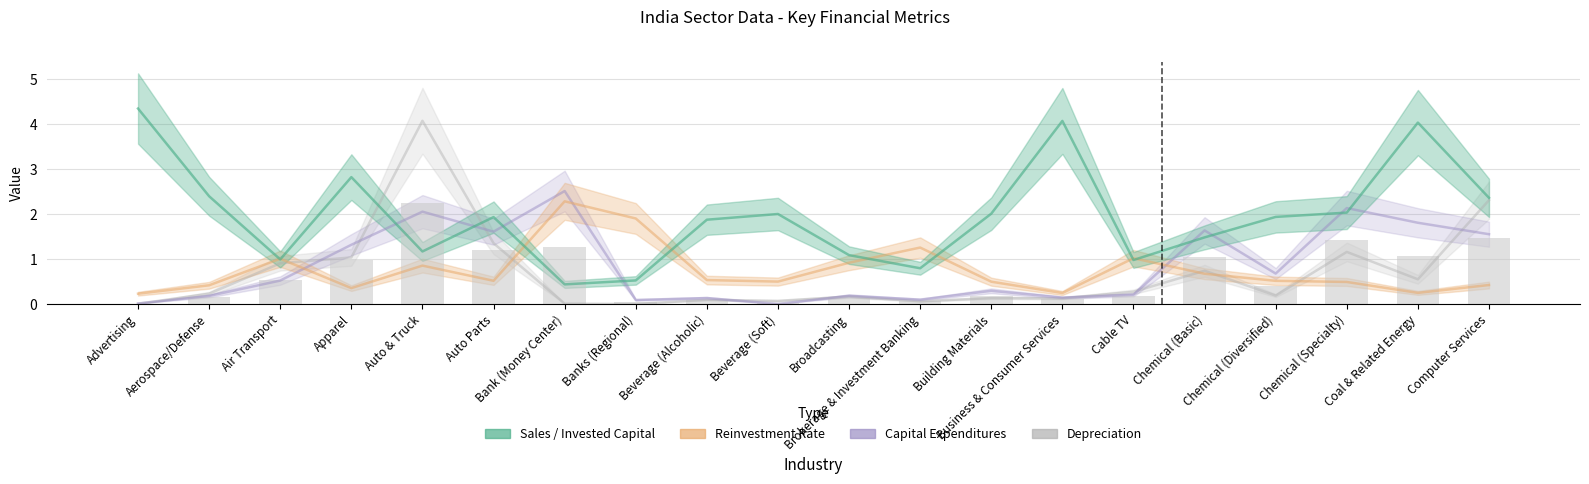

Rank the series by their maximum value, from highest to lowest.

Sales/Invested Capital, Depreciation (norm), Capital Expenditures (norm), Reinvestment Rate